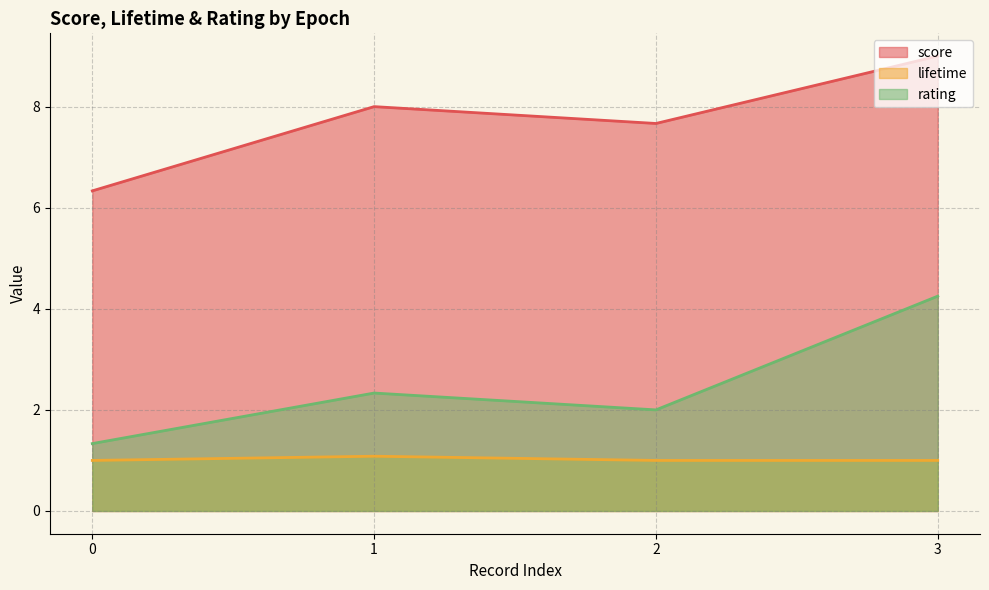

What value does the lifetime series have at 3?

1.0